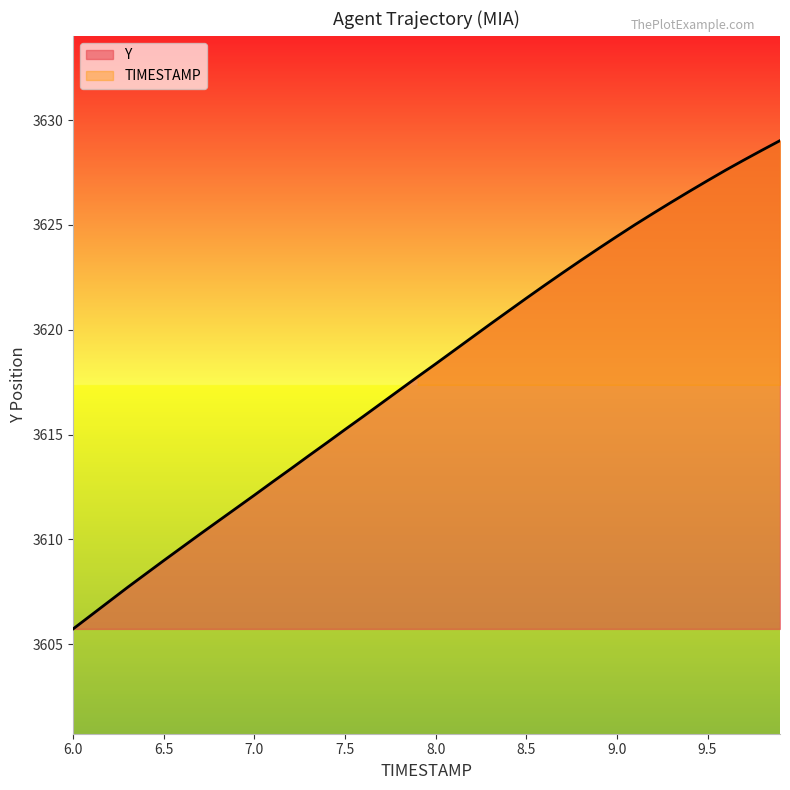

At which label does the data first exceed 3618?

8.0